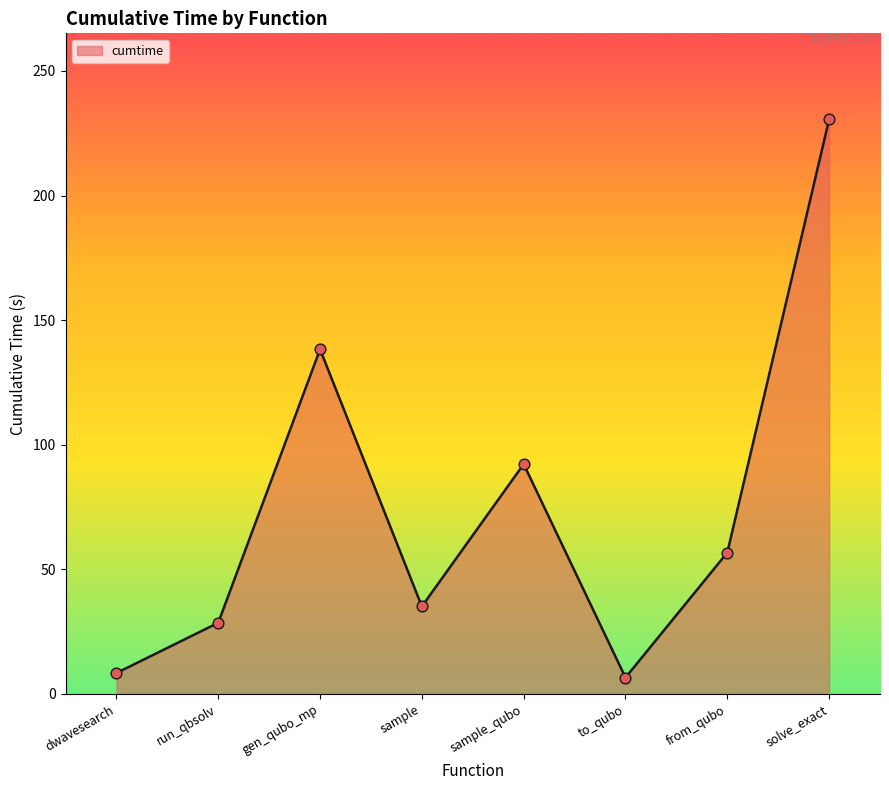

What is the change in value from sample_qubo to to_qubo?

-85.7